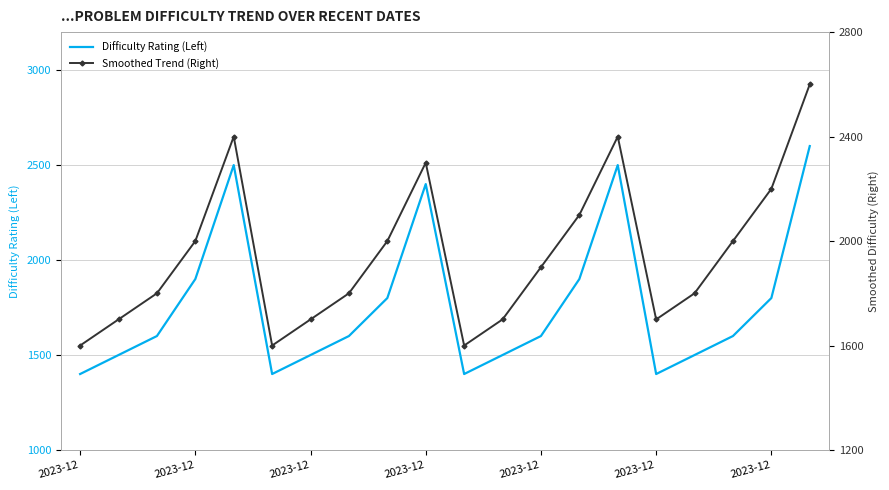

Where is Smoothed Trend (Right) nearest to the value 2100?

13